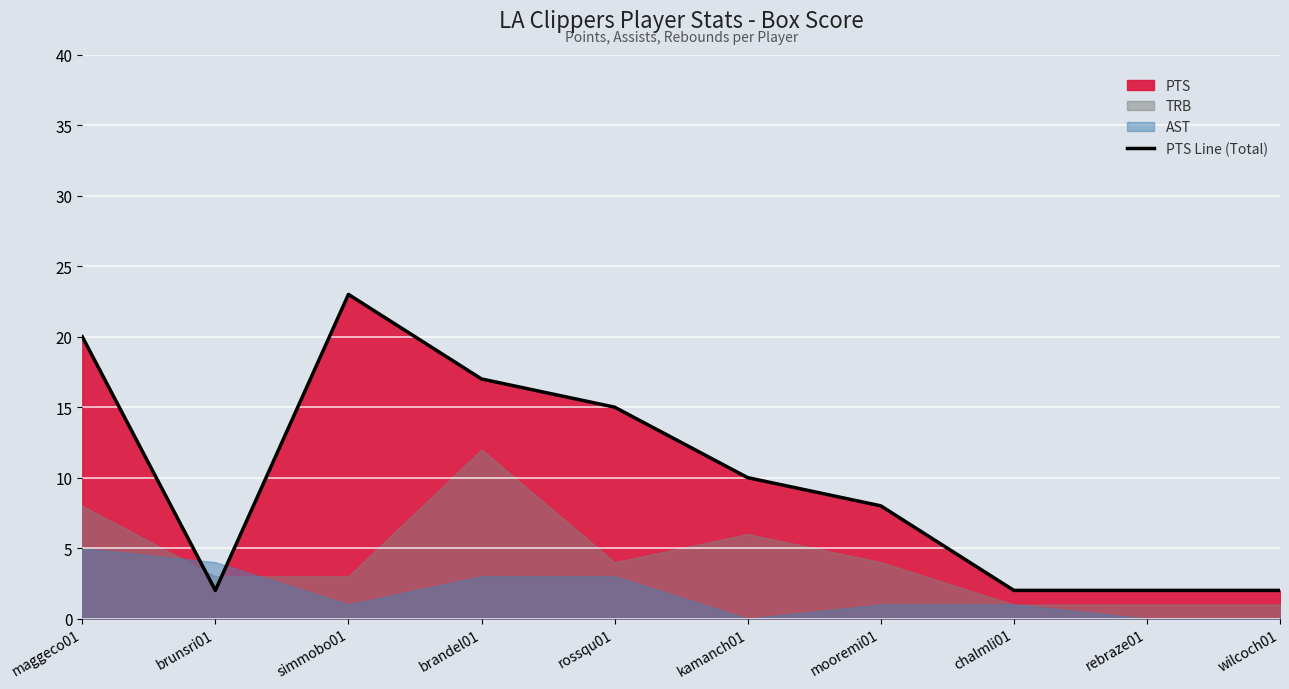

At which category does the data reach its first local valley?

brunsri01